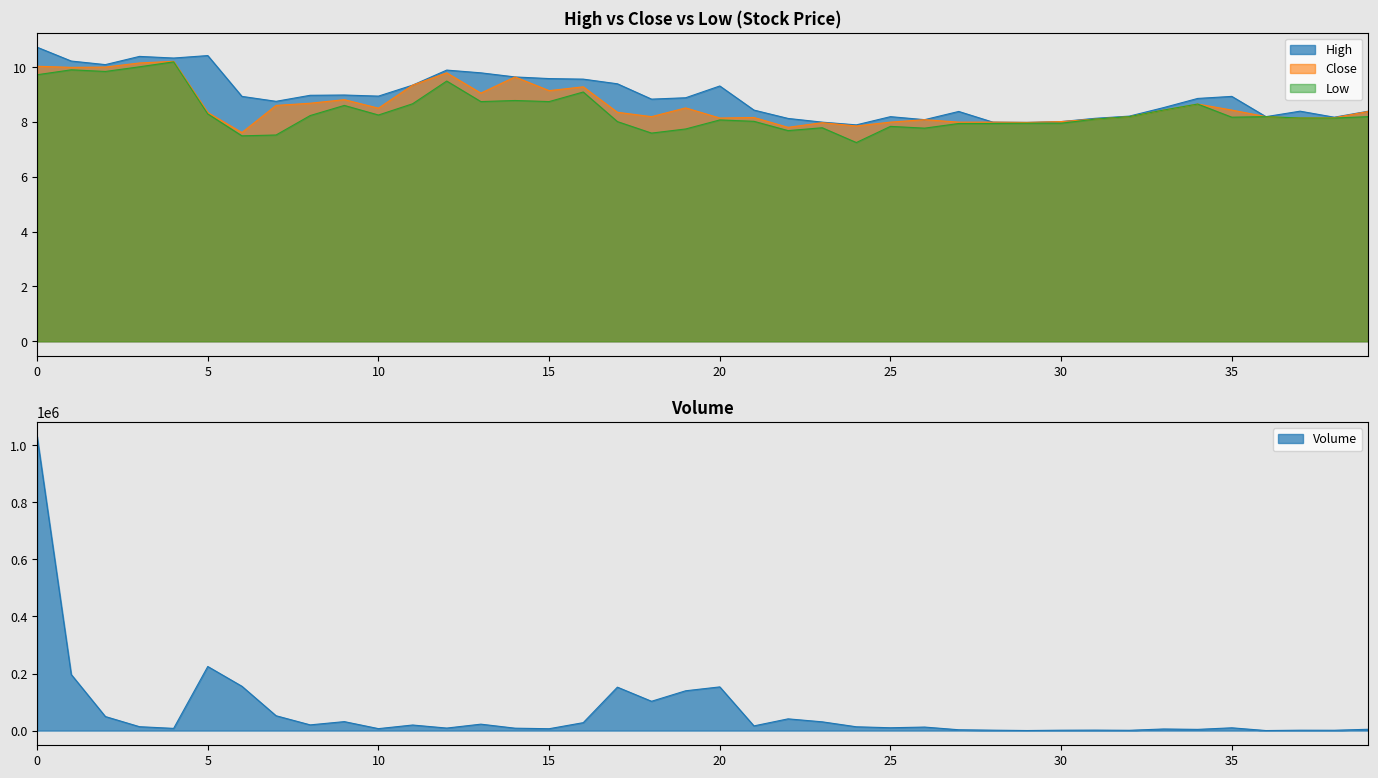

True or false: Close and Low cross at least once.

False